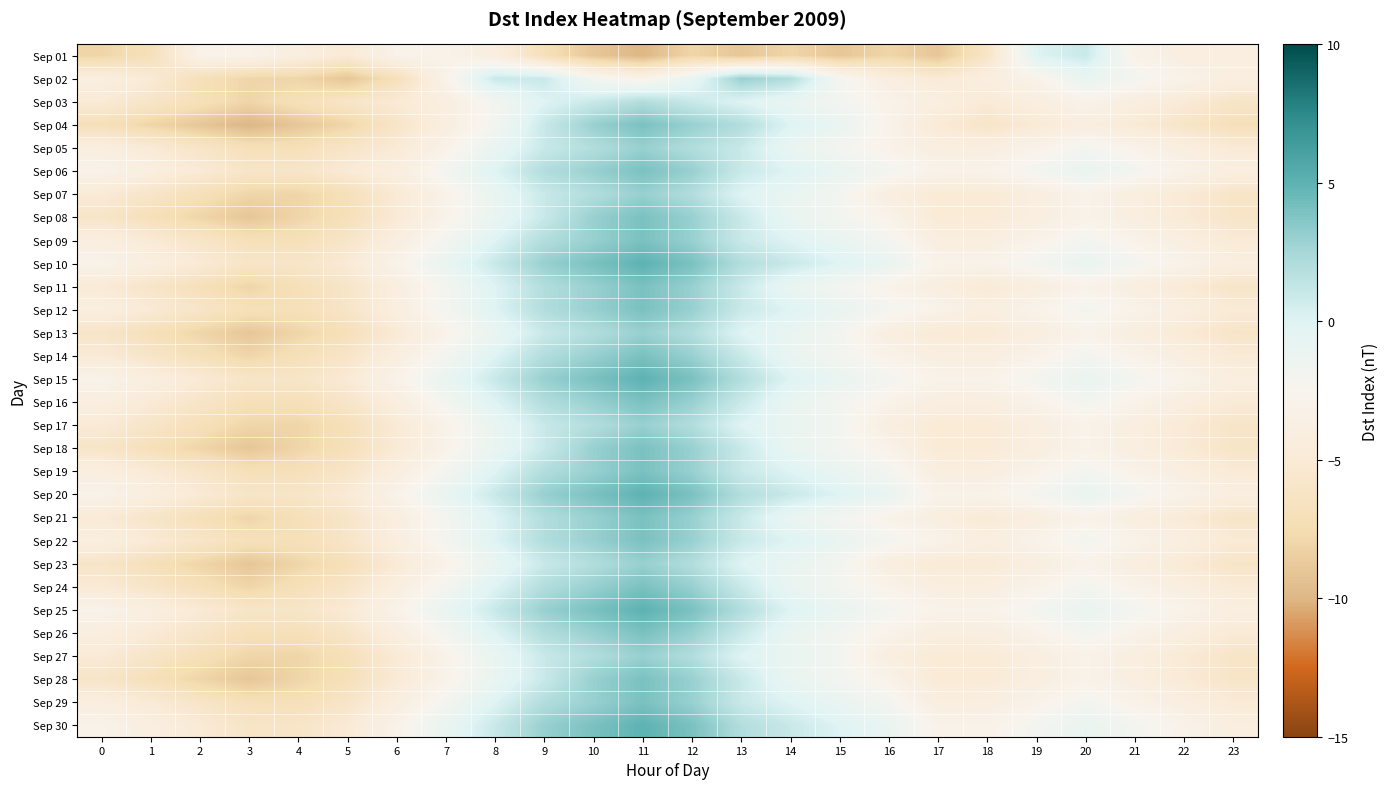

Reading left to right, transcribe all the data shown in this chart.

Sep 01: 0=-8	1=-7	2=-3	3=-3	4=-4	5=-5	6=-3	7=-3	8=-4	9=-7	10=-9	11=-10	12=-8	13=-9	14=-8	15=-9	16=-8	17=-9	18=-6	19=0	20=1	21=-3	22=-4	23=-4
Sep 02: 0=-4	1=-5	2=-7	3=-8	4=-8	5=-9	6=-7	7=-3	8=1	9=1	10=-2	11=-3	12=-1	13=3	14=2	15=-2	16=-4	17=-5	18=-4	19=-3	20=-1	21=-2	22=-3	23=-4
Sep 03: 0=-5	1=-6	2=-7	3=-8	4=-7	5=-6	6=-5	7=-4	8=-2	9=0	10=1	11=2	12=1	13=0	14=-1	15=-2	16=-3	17=-4	18=-5	19=-4	20=-3	21=-4	22=-5	23=-6
Sep 04: 0=-7	1=-8	2=-9	3=-10	4=-9	5=-8	6=-6	7=-4	8=-2	9=1	10=3	11=4	12=3	13=2	14=0	15=-1	16=-3	17=-5	18=-6	19=-5	20=-4	21=-5	22=-6	23=-7
Sep 05: 0=-4	1=-5	2=-6	3=-7	4=-7	5=-6	6=-5	7=-3	8=-1	9=1	10=2	11=3	12=2	13=1	14=-1	15=-2	16=-3	17=-4	18=-4	19=-3	20=-2	21=-3	22=-4	23=-5
Sep 06: 0=-3	1=-4	2=-5	3=-6	4=-6	5=-5	6=-4	7=-2	8=0	9=2	10=3	11=4	12=3	13=1	14=0	15=-1	16=-2	17=-3	18=-3	19=-2	20=-1	21=-2	22=-3	23=-4
Sep 07: 0=-5	1=-6	2=-7	3=-8	4=-8	5=-7	6=-5	7=-3	8=-1	9=1	10=2	11=3	12=2	13=0	14=-1	15=-2	16=-4	17=-5	18=-5	19=-4	20=-3	21=-4	22=-5	23=-6
Sep 08: 0=-6	1=-7	2=-8	3=-9	4=-8	5=-7	6=-5	7=-3	8=-1	9=1	10=3	11=4	12=3	13=1	14=-1	15=-2	16=-3	17=-5	18=-5	19=-4	20=-3	21=-4	22=-5	23=-6
Sep 09: 0=-4	1=-5	2=-6	3=-7	4=-7	5=-6	6=-4	7=-2	8=0	9=2	10=3	11=4	12=3	13=1	14=0	15=-1	16=-2	17=-4	18=-4	19=-3	20=-2	21=-3	22=-4	23=-5
Sep 10: 0=-3	1=-4	2=-5	3=-6	4=-6	5=-5	6=-3	7=-1	8=1	9=3	10=4	11=5	12=4	13=2	14=1	15=0	16=-1	17=-3	18=-3	19=-2	20=-1	21=-2	22=-3	23=-4
Sep 11: 0=-5	1=-6	2=-7	3=-8	4=-7	5=-6	6=-4	7=-2	8=0	9=2	10=3	11=4	12=3	13=1	14=-1	15=-2	16=-3	17=-4	18=-5	19=-4	20=-3	21=-4	22=-5	23=-6
Sep 12: 0=-4	1=-5	2=-6	3=-7	4=-7	5=-6	6=-4	7=-2	8=0	9=2	10=3	11=4	12=3	13=1	14=0	15=-1	16=-2	17=-3	18=-4	19=-3	20=-2	21=-3	22=-4	23=-5
Sep 13: 0=-6	1=-7	2=-8	3=-9	4=-8	5=-7	6=-5	7=-3	8=-1	9=1	10=2	11=3	12=2	13=0	14=-1	15=-2	16=-4	17=-5	18=-5	19=-4	20=-3	21=-4	22=-5	23=-6
Sep 14: 0=-5	1=-6	2=-7	3=-8	4=-7	5=-6	6=-4	7=-2	8=0	9=2	10=3	11=4	12=3	13=1	14=-1	15=-2	16=-3	17=-4	18=-4	19=-3	20=-2	21=-3	22=-4	23=-5
Sep 15: 0=-3	1=-4	2=-5	3=-6	4=-6	5=-5	6=-3	7=-1	8=1	9=3	10=4	11=5	12=4	13=2	14=0	15=-1	16=-2	17=-3	18=-3	19=-2	20=-1	21=-2	22=-3	23=-4
Sep 16: 0=-4	1=-5	2=-6	3=-7	4=-7	5=-6	6=-4	7=-2	8=0	9=2	10=3	11=4	12=3	13=1	14=-1	15=-2	16=-3	17=-4	18=-4	19=-3	20=-2	21=-3	22=-4	23=-5
Sep 17: 0=-5	1=-6	2=-7	3=-8	4=-8	5=-7	6=-5	7=-3	8=-1	9=1	10=2	11=3	12=2	13=0	14=-1	15=-2	16=-4	17=-5	18=-5	19=-4	20=-3	21=-4	22=-5	23=-6
Sep 18: 0=-6	1=-7	2=-8	3=-9	4=-8	5=-7	6=-5	7=-3	8=-1	9=1	10=3	11=4	12=3	13=1	14=-1	15=-2	16=-3	17=-5	18=-5	19=-4	20=-3	21=-4	22=-5	23=-6
Sep 19: 0=-4	1=-5	2=-6	3=-7	4=-7	5=-6	6=-4	7=-2	8=0	9=2	10=3	11=4	12=3	13=1	14=0	15=-1	16=-2	17=-4	18=-4	19=-3	20=-2	21=-3	22=-4	23=-5
Sep 20: 0=-3	1=-4	2=-5	3=-6	4=-6	5=-5	6=-3	7=-1	8=1	9=3	10=4	11=5	12=4	13=2	14=1	15=0	16=-1	17=-3	18=-3	19=-2	20=-1	21=-2	22=-3	23=-4
Sep 21: 0=-5	1=-6	2=-7	3=-8	4=-7	5=-6	6=-4	7=-2	8=0	9=2	10=3	11=4	12=3	13=1	14=-1	15=-2	16=-3	17=-4	18=-5	19=-4	20=-3	21=-4	22=-5	23=-6
Sep 22: 0=-4	1=-5	2=-6	3=-7	4=-7	5=-6	6=-4	7=-2	8=0	9=2	10=3	11=4	12=3	13=1	14=0	15=-1	16=-2	17=-3	18=-4	19=-3	20=-2	21=-3	22=-4	23=-5
Sep 23: 0=-6	1=-7	2=-8	3=-9	4=-8	5=-7	6=-5	7=-3	8=-1	9=1	10=2	11=3	12=2	13=0	14=-1	15=-2	16=-4	17=-5	18=-5	19=-4	20=-3	21=-4	22=-5	23=-6
Sep 24: 0=-5	1=-6	2=-7	3=-8	4=-7	5=-6	6=-4	7=-2	8=0	9=2	10=3	11=4	12=3	13=1	14=-1	15=-2	16=-3	17=-4	18=-4	19=-3	20=-2	21=-3	22=-4	23=-5
Sep 25: 0=-3	1=-4	2=-5	3=-6	4=-6	5=-5	6=-3	7=-1	8=1	9=3	10=4	11=5	12=4	13=2	14=0	15=-1	16=-2	17=-3	18=-3	19=-2	20=-1	21=-2	22=-3	23=-4
Sep 26: 0=-4	1=-5	2=-6	3=-7	4=-7	5=-6	6=-4	7=-2	8=0	9=2	10=3	11=4	12=3	13=1	14=-1	15=-2	16=-3	17=-4	18=-4	19=-3	20=-2	21=-3	22=-4	23=-5
Sep 27: 0=-5	1=-6	2=-7	3=-8	4=-8	5=-7	6=-5	7=-3	8=-1	9=1	10=2	11=3	12=2	13=0	14=-1	15=-2	16=-4	17=-5	18=-5	19=-4	20=-3	21=-4	22=-5	23=-6
Sep 28: 0=-6	1=-7	2=-8	3=-9	4=-8	5=-7	6=-5	7=-3	8=-1	9=1	10=3	11=4	12=3	13=1	14=-1	15=-2	16=-3	17=-5	18=-5	19=-4	20=-3	21=-4	22=-5	23=-6
Sep 29: 0=-4	1=-5	2=-6	3=-7	4=-7	5=-6	6=-4	7=-2	8=0	9=2	10=3	11=4	12=3	13=1	14=0	15=-1	16=-2	17=-4	18=-4	19=-3	20=-2	21=-3	22=-4	23=-5
Sep 30: 0=-3	1=-4	2=-5	3=-6	4=-6	5=-5	6=-3	7=-1	8=1	9=3	10=4	11=5	12=4	13=2	14=1	15=0	16=-1	17=-3	18=-3	19=-2	20=-1	21=-2	22=-3	23=-4